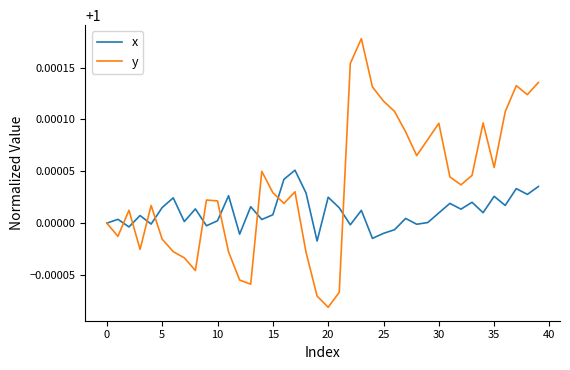

Which series has the largest total across all categories?

y